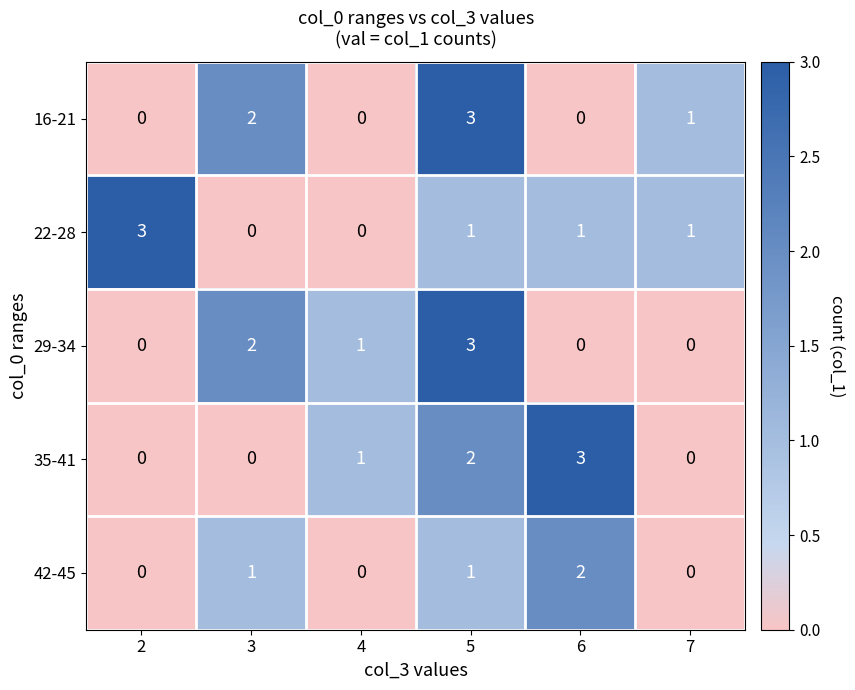

At which label does 42-45 reach its peak?

6